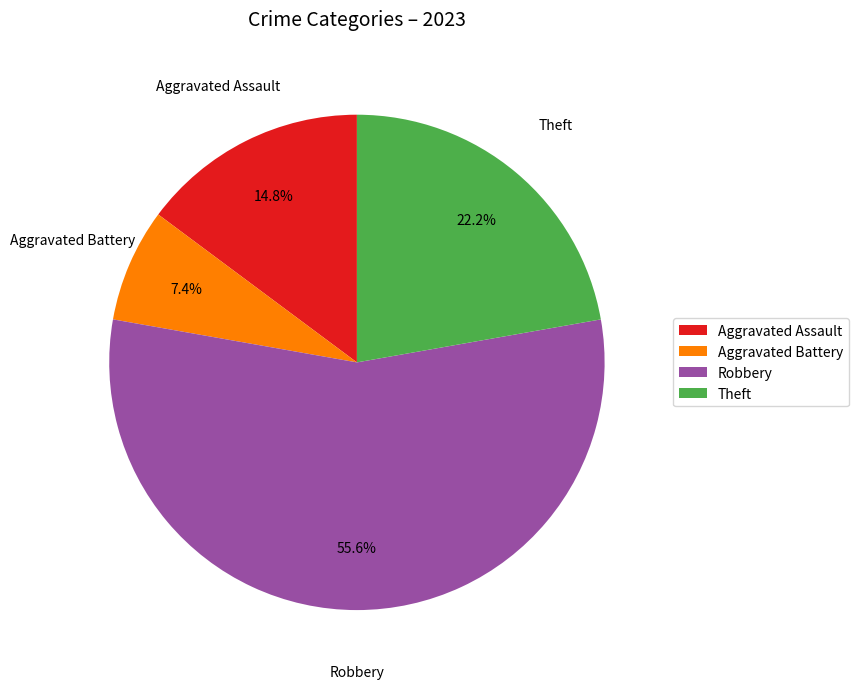

Between Robbery and Aggravated Assault, which is larger?

Robbery